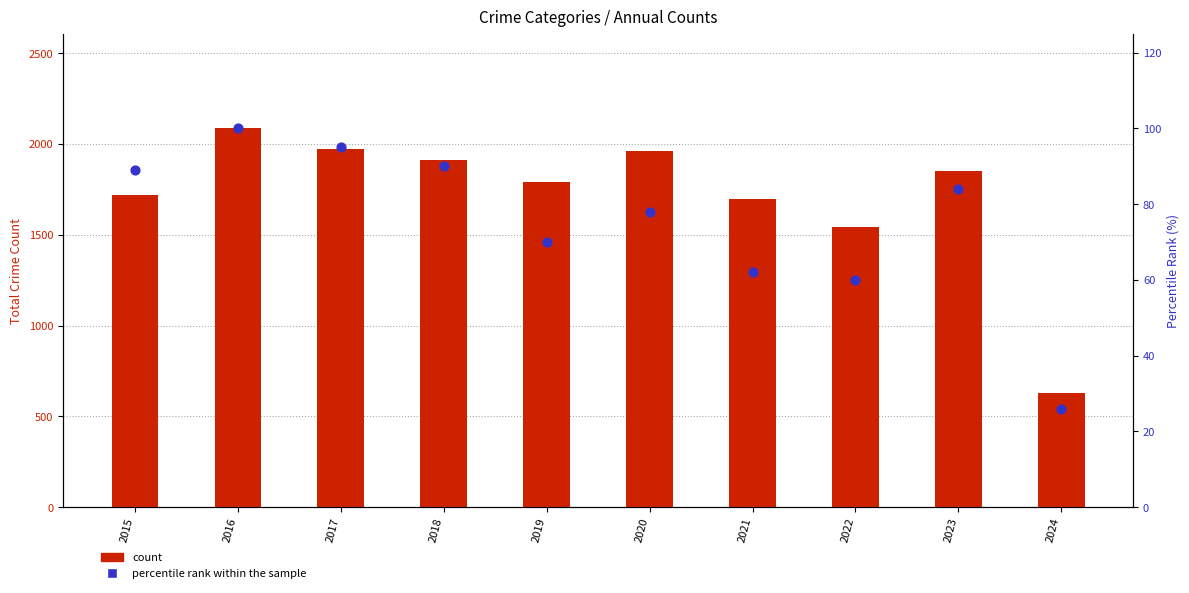

What is the total value across all series at 2018?

2002